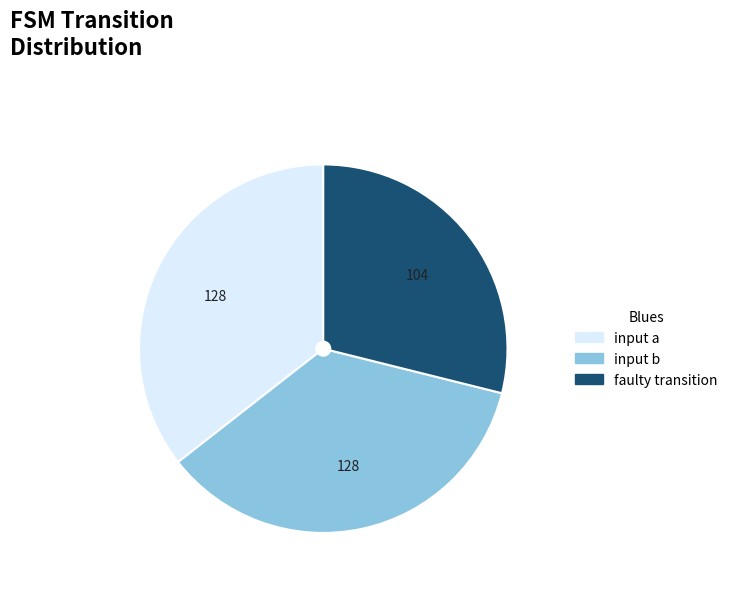

What is the smallest slice in the pie chart?

faulty transition